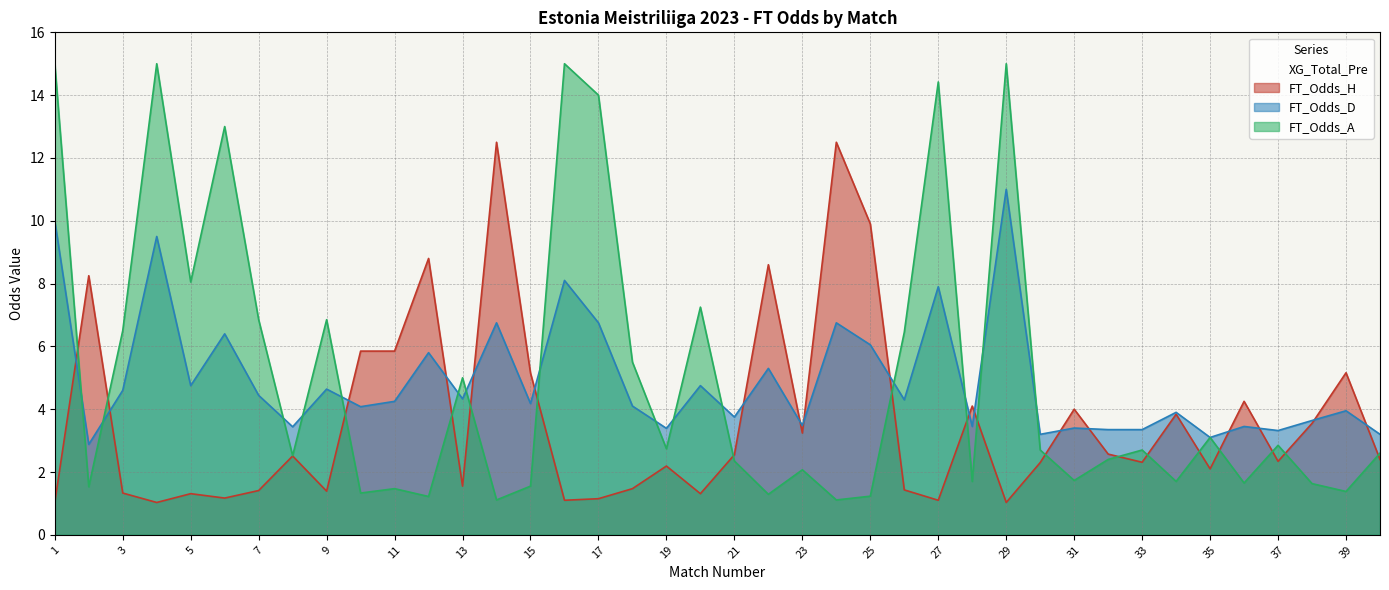

True or false: FT_Odds_H has a value of 0.2 at 29.

False